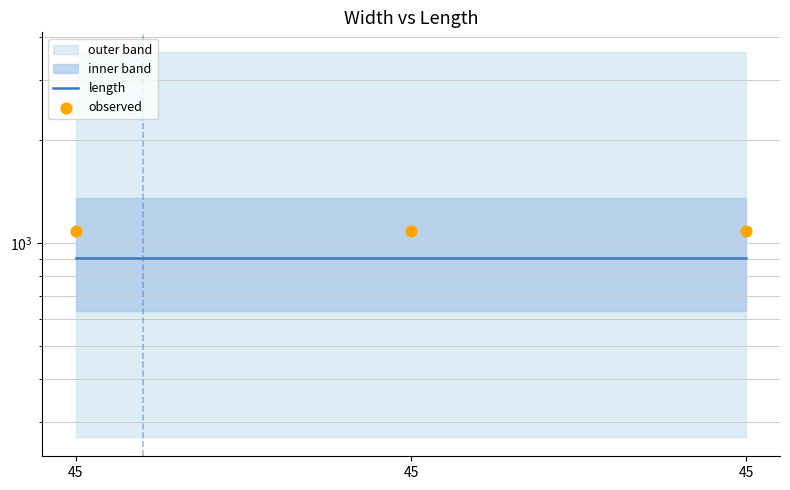

What is the total value across all series at 45?

1991